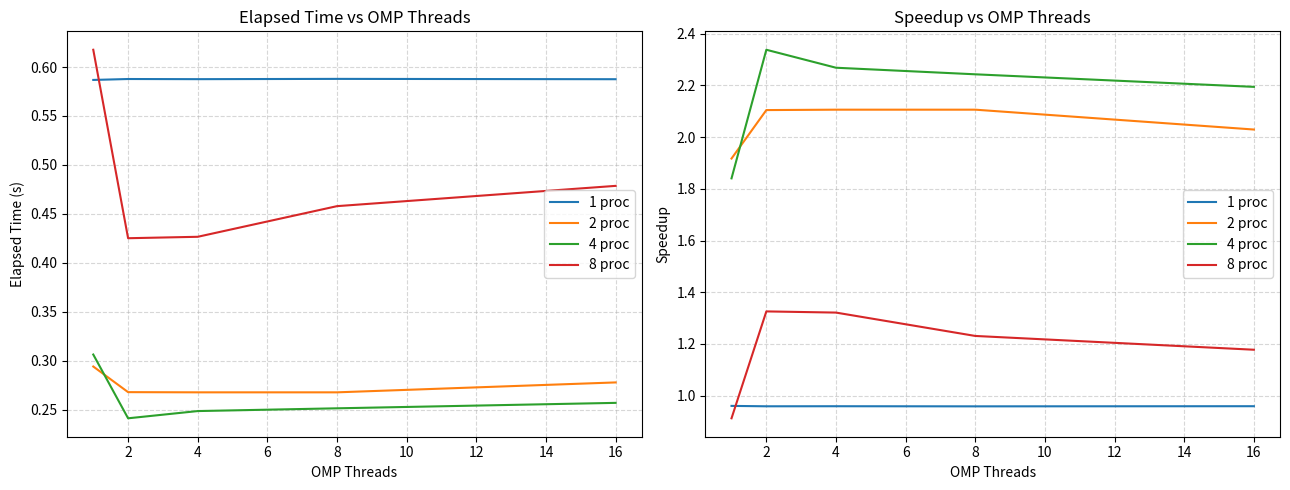

What is the value of the 8 proc point at the 4th from the left?

1.2